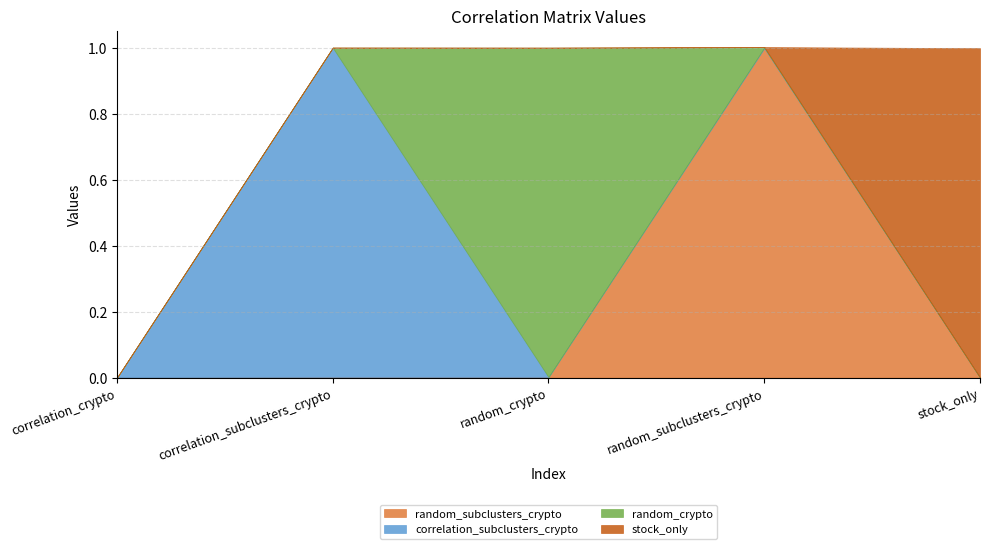

Which series ends up on top after the final intersection of random_subclusters_crypto and stock_only?

stock_only